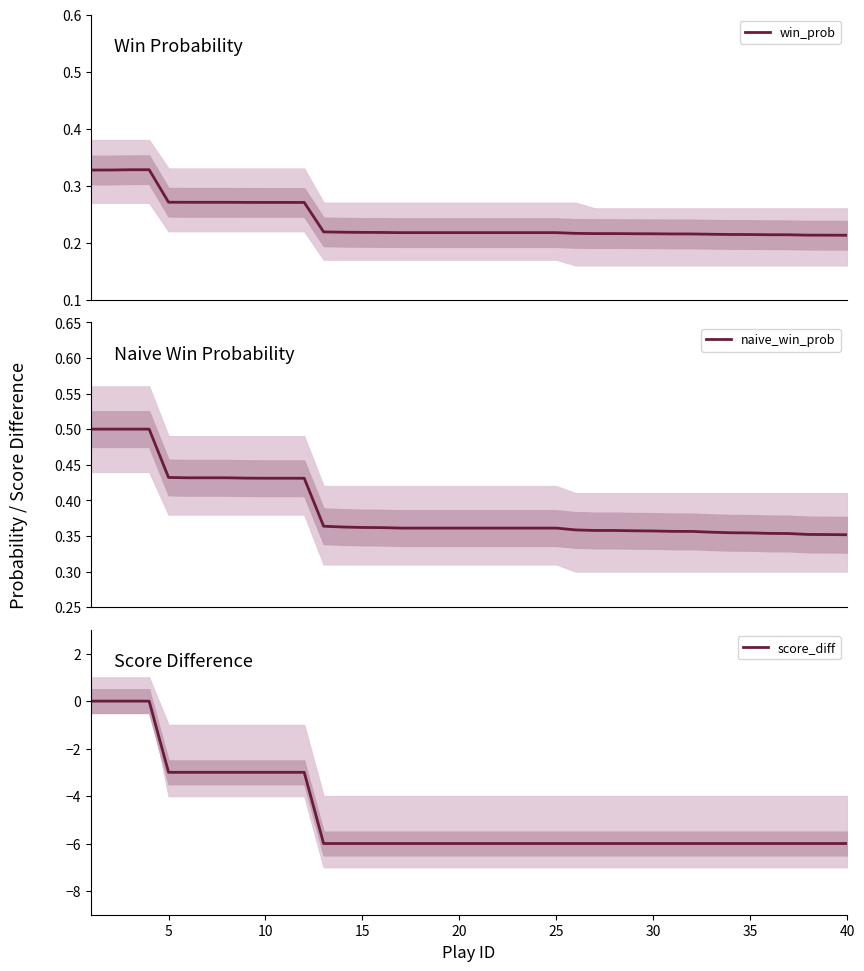

How many lines are shown in the chart?

3